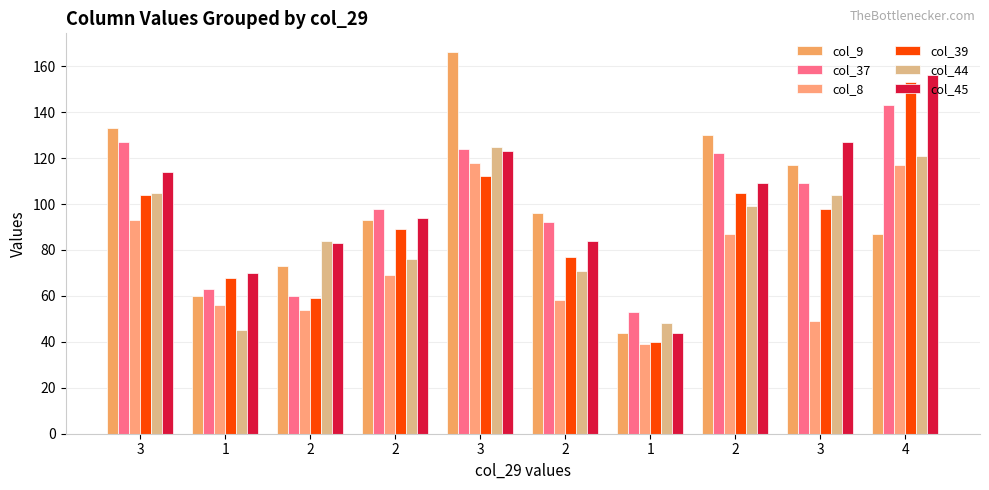

How many bars are there in total?

60